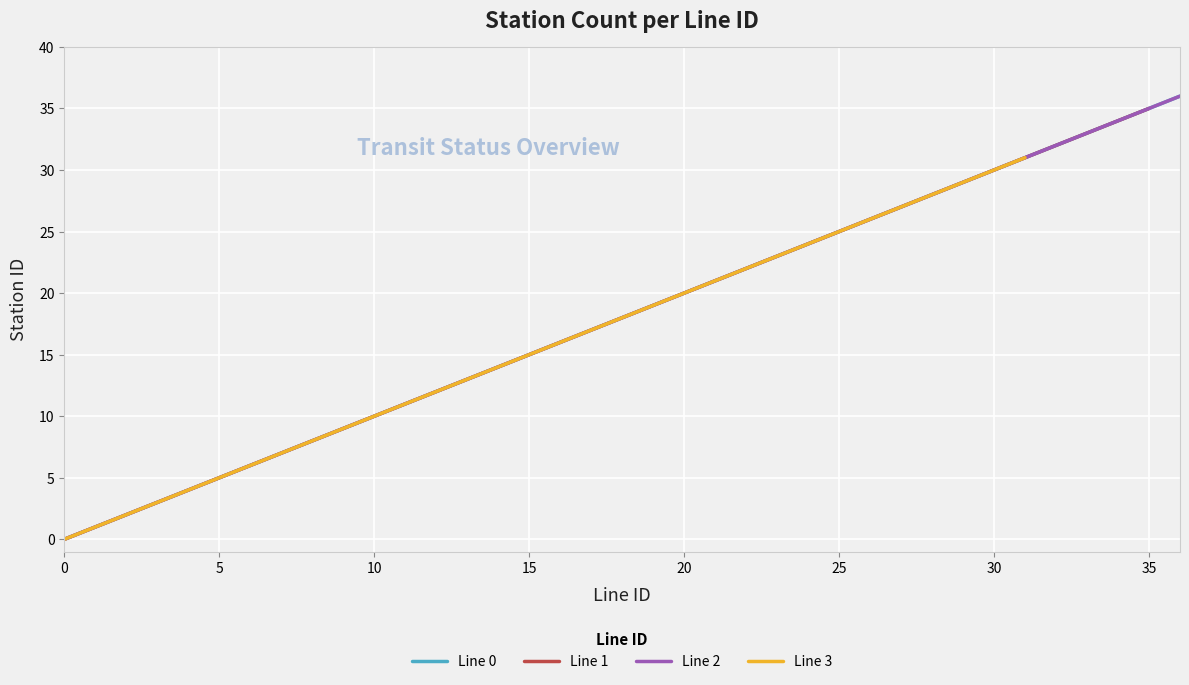

True or false: Line 1 and Line 0 intersect in this chart.

False